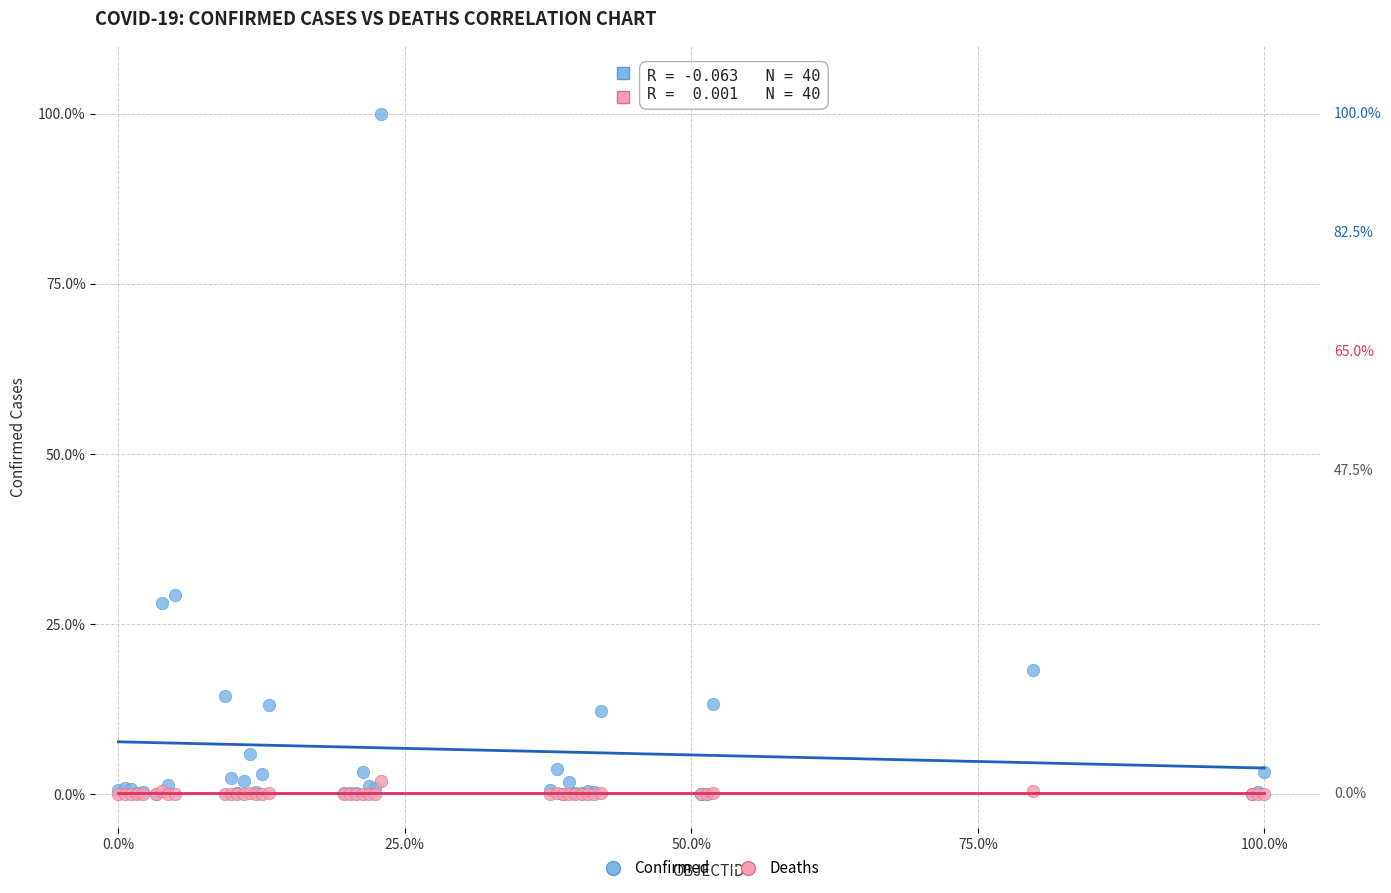

Which series contains the highest Y value?

Confirmed